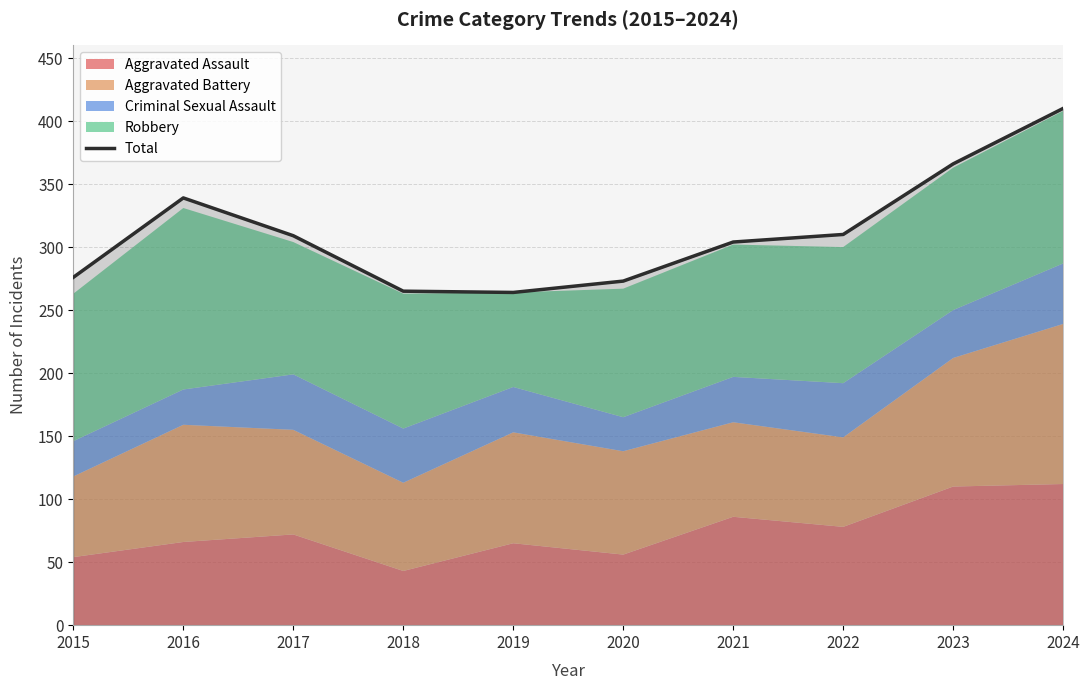

What is the value of the 4th point from the left?

265